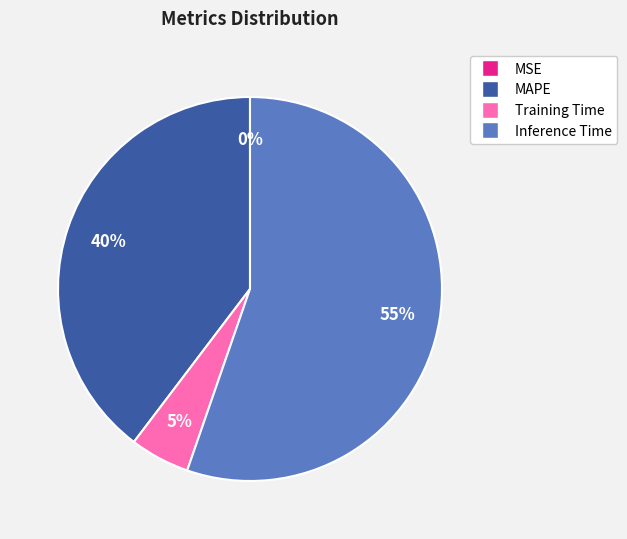

Combined, do Training Time and Inference Time account for over 50%?

Yes